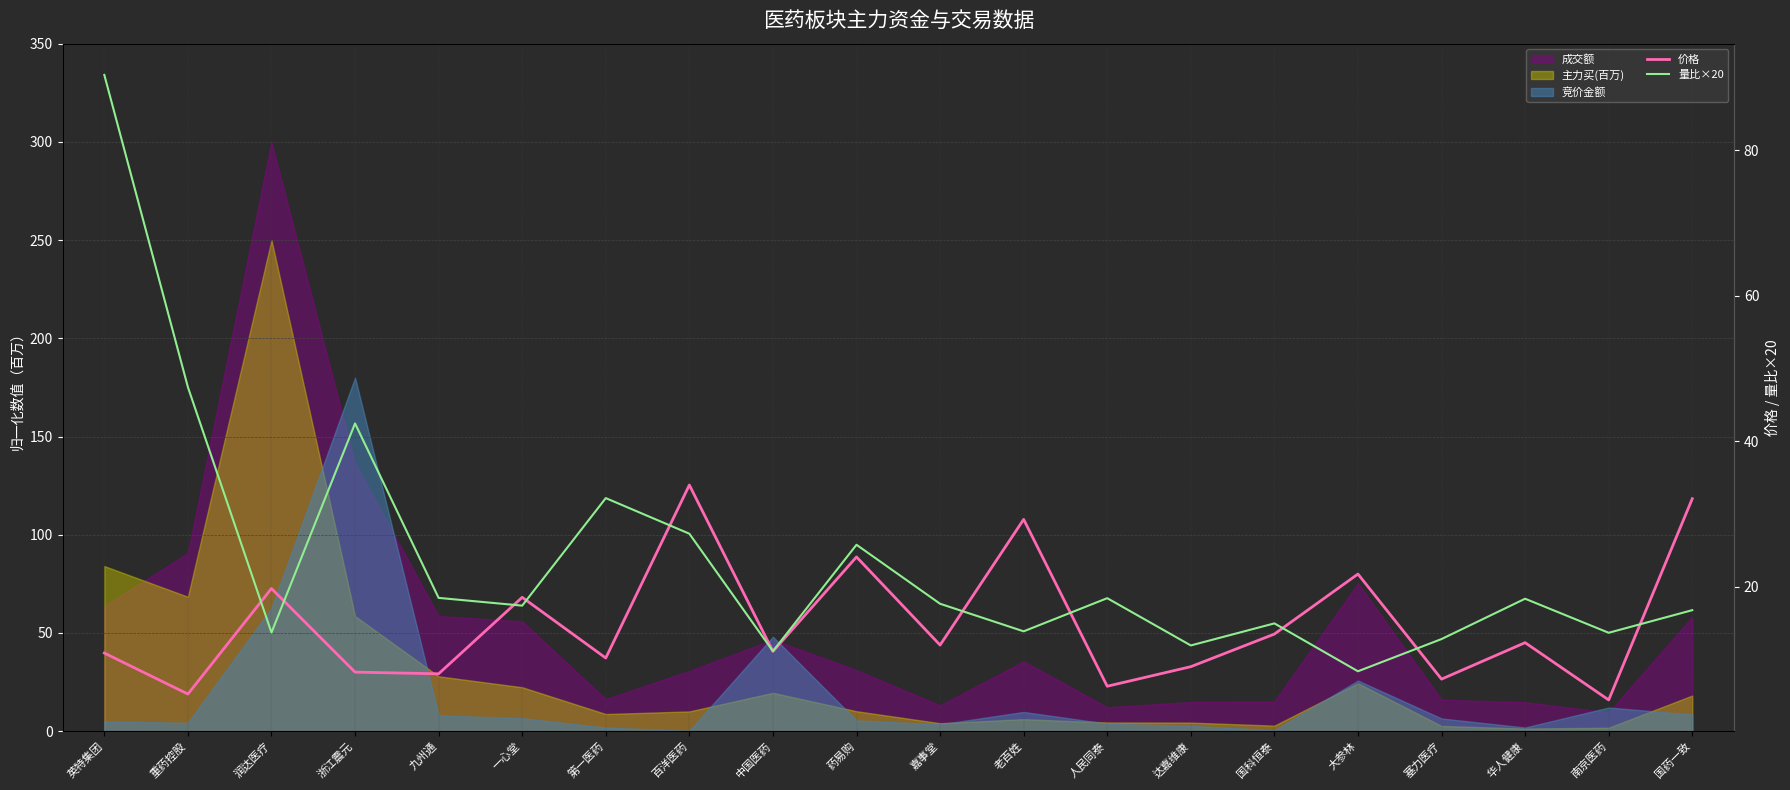

How many interior local valleys does the 量比×20 series have?

7